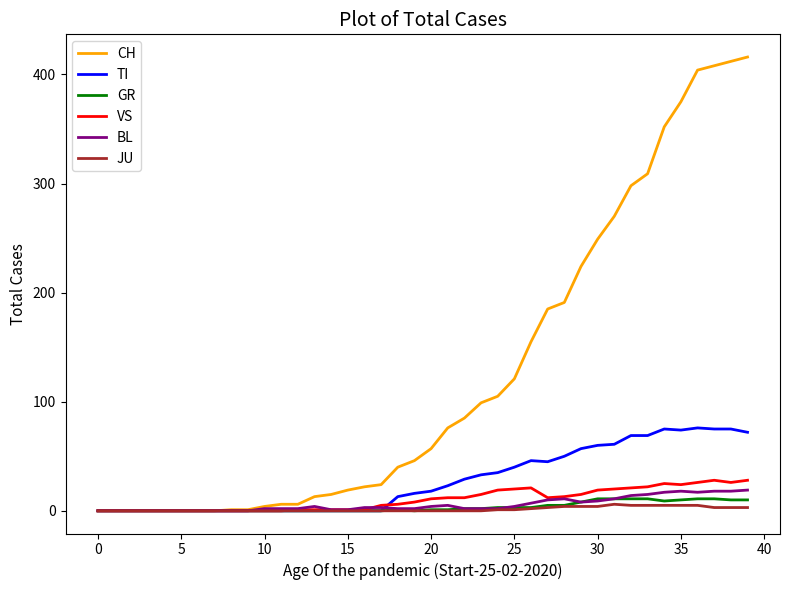

Which series has the largest total across all categories?

CH